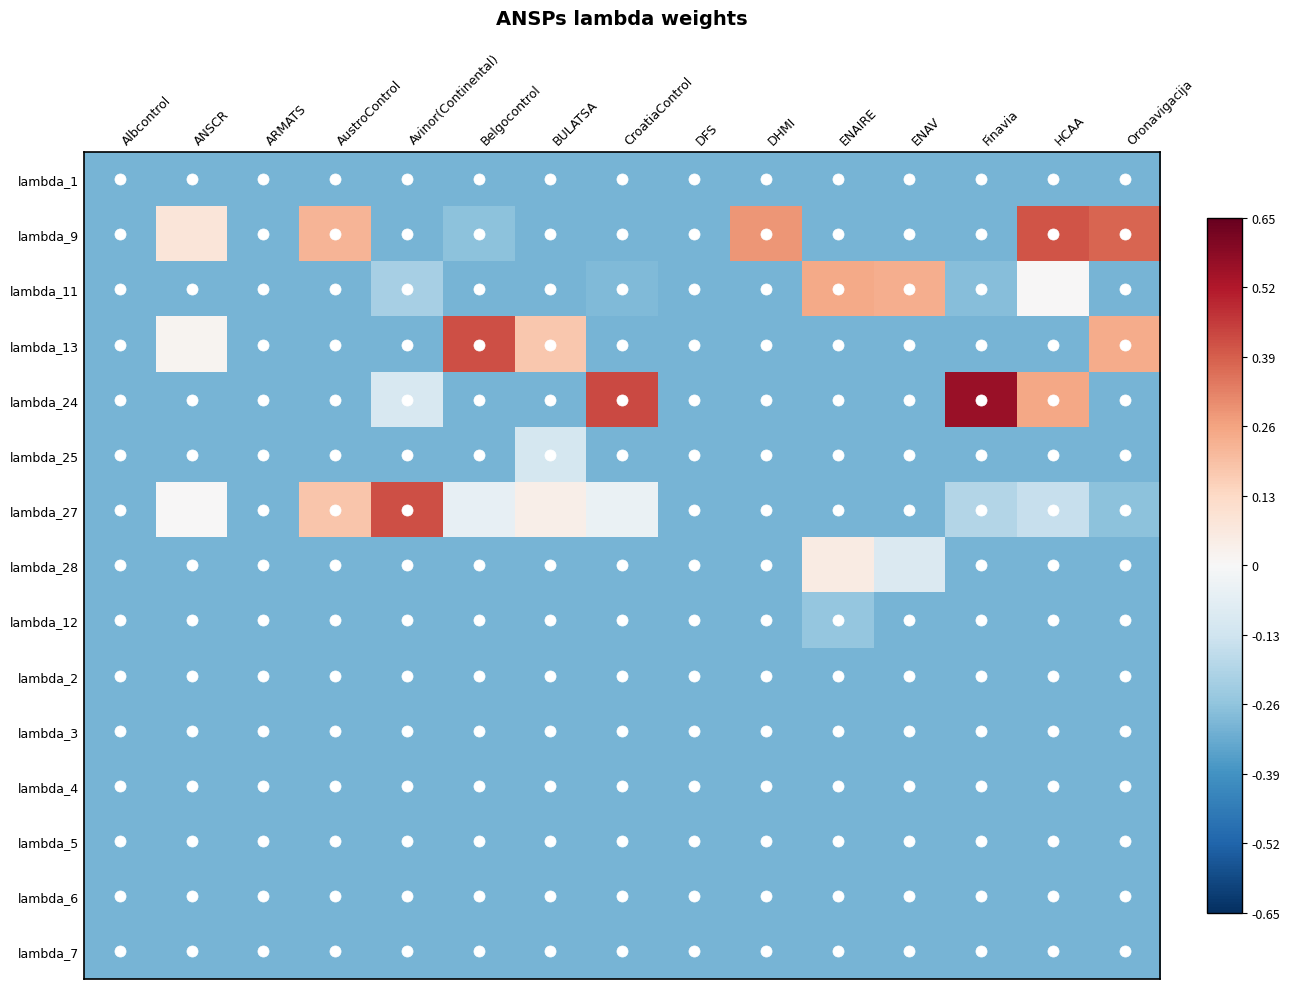

Reading left to right, what are all the values shown in this chart?

lambda_1: Albcontrol=-0.3	ANSCR=-0.3	ARMATS=-0.3	AustroControl=-0.3	Avinor(Continental)=-0.3	Belgocontrol=-0.3	BULATSA=-0.3	CroatiaControl=-0.3	DFS=-0.3	DHMI=-0.3	ENAIRE=-0.3	ENAV=-0.3	Finavia=-0.3	HCAA=-0.3	Oronavigacija=-0.3
lambda_9: Albcontrol=-0.3	ANSCR=0.1	ARMATS=-0.3	AustroControl=0.2	Avinor(Continental)=-0.3	Belgocontrol=-0.3	BULATSA=-0.3	CroatiaControl=-0.3	DFS=-0.3	DHMI=0.3	ENAIRE=-0.3	ENAV=-0.3	Finavia=-0.3	HCAA=0.4	Oronavigacija=0.4
lambda_11: Albcontrol=-0.3	ANSCR=-0.3	ARMATS=-0.3	AustroControl=-0.3	Avinor(Continental)=-0.2	Belgocontrol=-0.3	BULATSA=-0.3	CroatiaControl=-0.3	DFS=-0.3	DHMI=-0.3	ENAIRE=0.2	ENAV=0.2	Finavia=-0.3	HCAA=0.0	Oronavigacija=-0.3
lambda_13: Albcontrol=-0.3	ANSCR=0.0	ARMATS=-0.3	AustroControl=-0.3	Avinor(Continental)=-0.3	Belgocontrol=0.4	BULATSA=0.2	CroatiaControl=-0.3	DFS=-0.3	DHMI=-0.3	ENAIRE=-0.3	ENAV=-0.3	Finavia=-0.3	HCAA=-0.3	Oronavigacija=0.2
lambda_24: Albcontrol=-0.3	ANSCR=-0.3	ARMATS=-0.3	AustroControl=-0.3	Avinor(Continental)=-0.1	Belgocontrol=-0.3	BULATSA=-0.3	CroatiaControl=0.4	DFS=-0.3	DHMI=-0.3	ENAIRE=-0.3	ENAV=-0.3	Finavia=0.6	HCAA=0.2	Oronavigacija=-0.3
lambda_25: Albcontrol=-0.3	ANSCR=-0.3	ARMATS=-0.3	AustroControl=-0.3	Avinor(Continental)=-0.3	Belgocontrol=-0.3	BULATSA=-0.1	CroatiaControl=-0.3	DFS=-0.3	DHMI=-0.3	ENAIRE=-0.3	ENAV=-0.3	Finavia=-0.3	HCAA=-0.3	Oronavigacija=-0.3
lambda_27: Albcontrol=-0.3	ANSCR=0.0	ARMATS=-0.3	AustroControl=0.2	Avinor(Continental)=0.4	Belgocontrol=-0.1	BULATSA=0.0	CroatiaControl=-0.0	DFS=-0.3	DHMI=-0.3	ENAIRE=-0.3	ENAV=-0.3	Finavia=-0.2	HCAA=-0.1	Oronavigacija=-0.3
lambda_28: Albcontrol=-0.3	ANSCR=-0.3	ARMATS=-0.3	AustroControl=-0.3	Avinor(Continental)=-0.3	Belgocontrol=-0.3	BULATSA=-0.3	CroatiaControl=-0.3	DFS=-0.3	DHMI=-0.3	ENAIRE=0.1	ENAV=-0.1	Finavia=-0.3	HCAA=-0.3	Oronavigacija=-0.3
lambda_12: Albcontrol=-0.3	ANSCR=-0.3	ARMATS=-0.3	AustroControl=-0.3	Avinor(Continental)=-0.3	Belgocontrol=-0.3	BULATSA=-0.3	CroatiaControl=-0.3	DFS=-0.3	DHMI=-0.3	ENAIRE=-0.3	ENAV=-0.3	Finavia=-0.3	HCAA=-0.3	Oronavigacija=-0.3
lambda_2: Albcontrol=-0.3	ANSCR=-0.3	ARMATS=-0.3	AustroControl=-0.3	Avinor(Continental)=-0.3	Belgocontrol=-0.3	BULATSA=-0.3	CroatiaControl=-0.3	DFS=-0.3	DHMI=-0.3	ENAIRE=-0.3	ENAV=-0.3	Finavia=-0.3	HCAA=-0.3	Oronavigacija=-0.3
lambda_3: Albcontrol=-0.3	ANSCR=-0.3	ARMATS=-0.3	AustroControl=-0.3	Avinor(Continental)=-0.3	Belgocontrol=-0.3	BULATSA=-0.3	CroatiaControl=-0.3	DFS=-0.3	DHMI=-0.3	ENAIRE=-0.3	ENAV=-0.3	Finavia=-0.3	HCAA=-0.3	Oronavigacija=-0.3
lambda_4: Albcontrol=-0.3	ANSCR=-0.3	ARMATS=-0.3	AustroControl=-0.3	Avinor(Continental)=-0.3	Belgocontrol=-0.3	BULATSA=-0.3	CroatiaControl=-0.3	DFS=-0.3	DHMI=-0.3	ENAIRE=-0.3	ENAV=-0.3	Finavia=-0.3	HCAA=-0.3	Oronavigacija=-0.3
lambda_5: Albcontrol=-0.3	ANSCR=-0.3	ARMATS=-0.3	AustroControl=-0.3	Avinor(Continental)=-0.3	Belgocontrol=-0.3	BULATSA=-0.3	CroatiaControl=-0.3	DFS=-0.3	DHMI=-0.3	ENAIRE=-0.3	ENAV=-0.3	Finavia=-0.3	HCAA=-0.3	Oronavigacija=-0.3
lambda_6: Albcontrol=-0.3	ANSCR=-0.3	ARMATS=-0.3	AustroControl=-0.3	Avinor(Continental)=-0.3	Belgocontrol=-0.3	BULATSA=-0.3	CroatiaControl=-0.3	DFS=-0.3	DHMI=-0.3	ENAIRE=-0.3	ENAV=-0.3	Finavia=-0.3	HCAA=-0.3	Oronavigacija=-0.3
lambda_7: Albcontrol=-0.3	ANSCR=-0.3	ARMATS=-0.3	AustroControl=-0.3	Avinor(Continental)=-0.3	Belgocontrol=-0.3	BULATSA=-0.3	CroatiaControl=-0.3	DFS=-0.3	DHMI=-0.3	ENAIRE=-0.3	ENAV=-0.3	Finavia=-0.3	HCAA=-0.3	Oronavigacija=-0.3